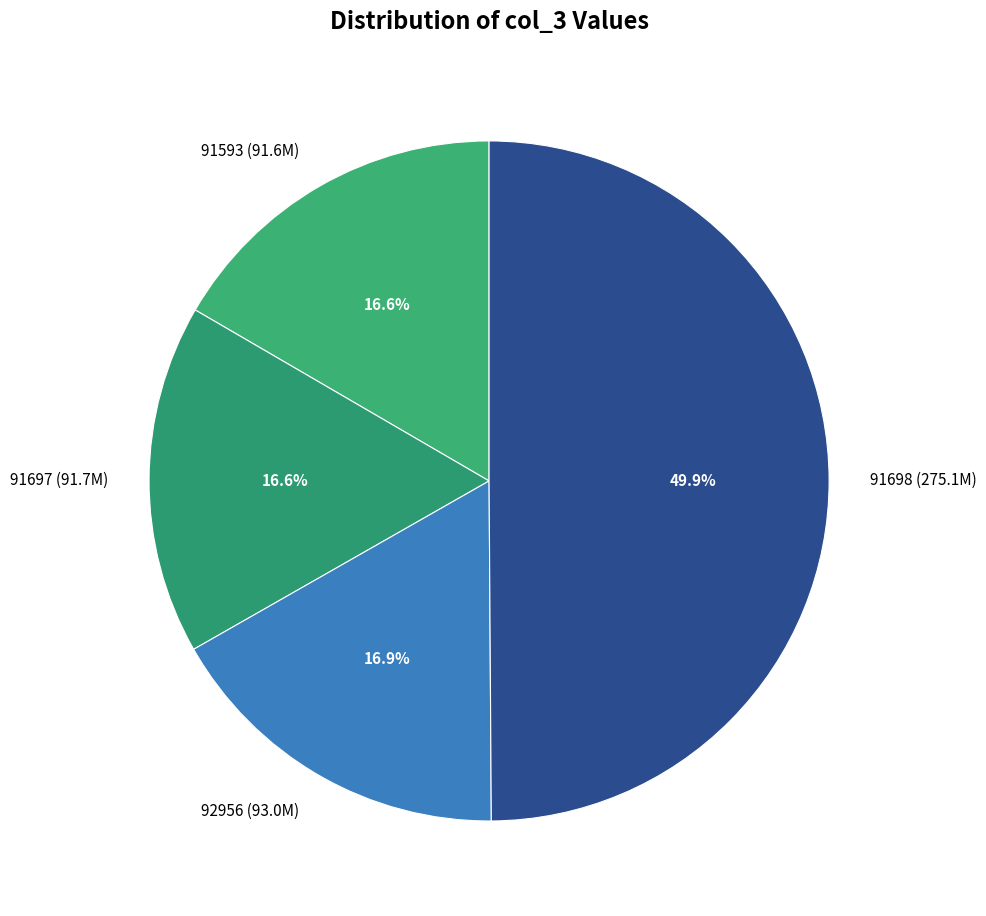

What percentage do 91697 (91.7M) and 91698 (275.1M) together represent?

66.5%